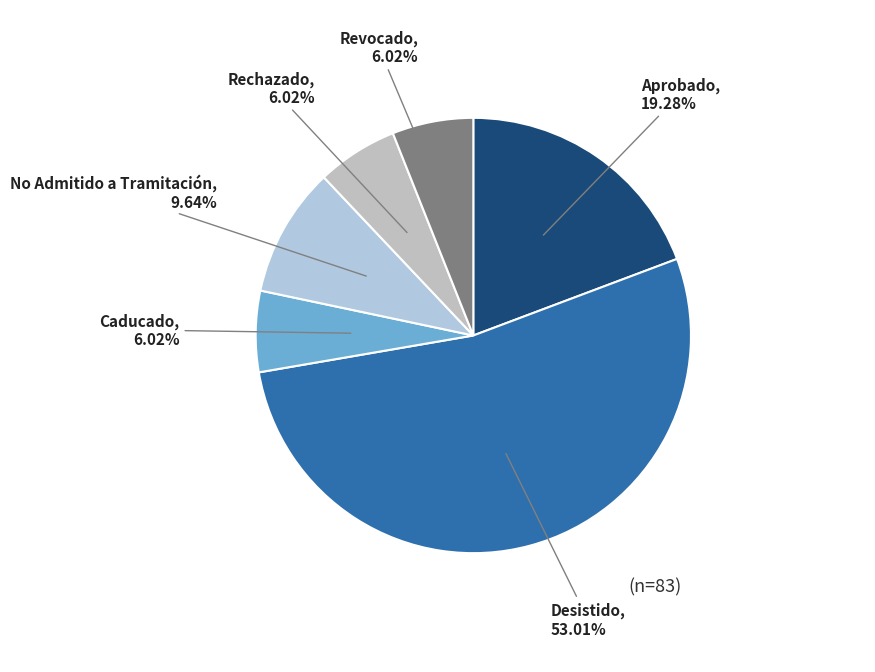

Do Caducado and Rechazado together represent more than half of the pie?

No